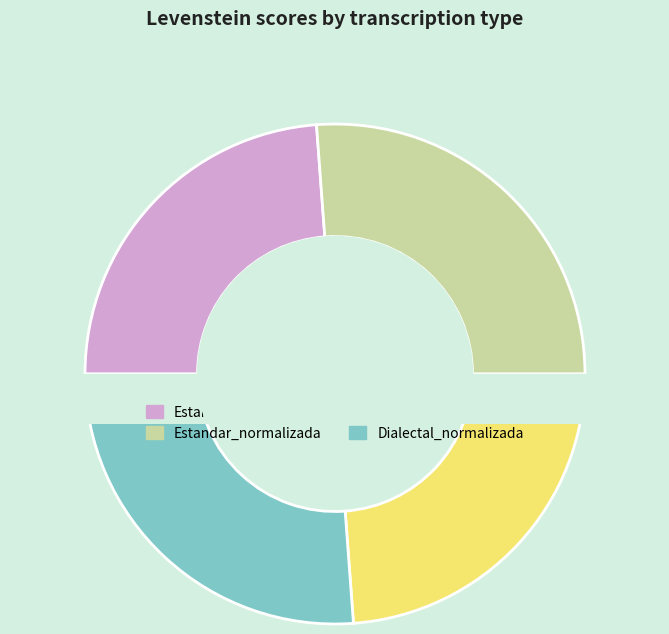

Is there a majority slice in this chart?

No